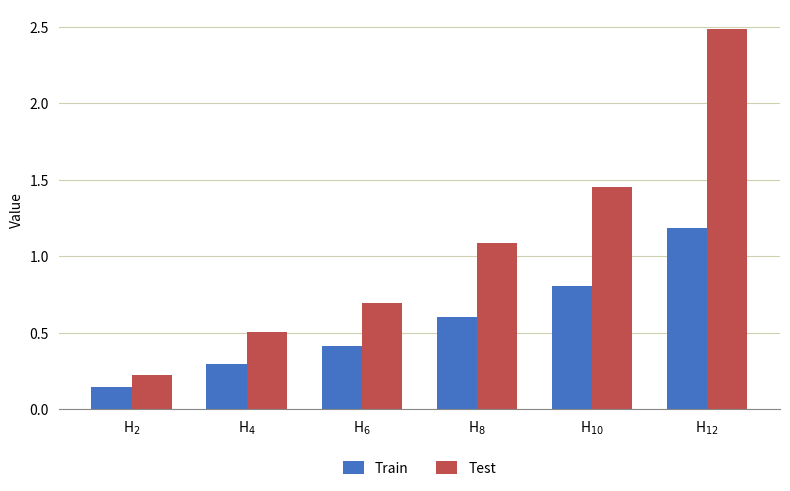

Count the Train values in the range 0 to 1.

5